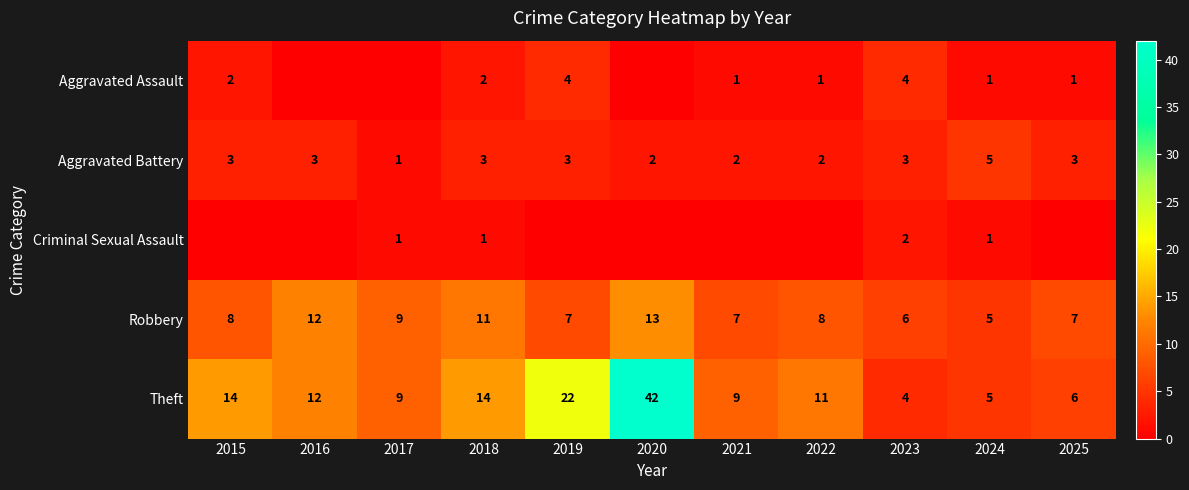

What is the average value of the Aggravated Battery series?

3